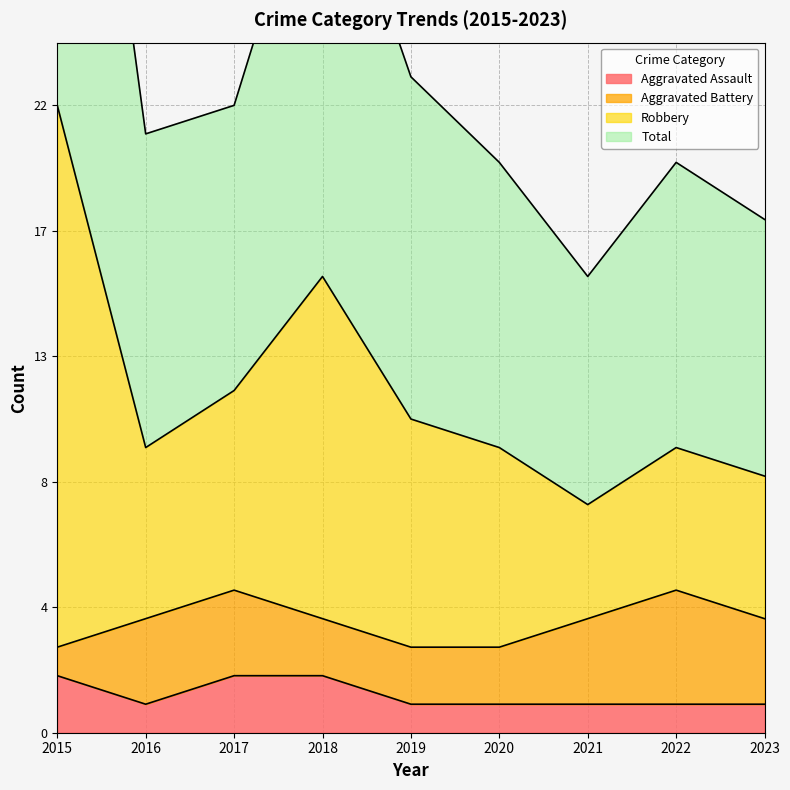

Between 2019 and 2017, which is larger?

2017